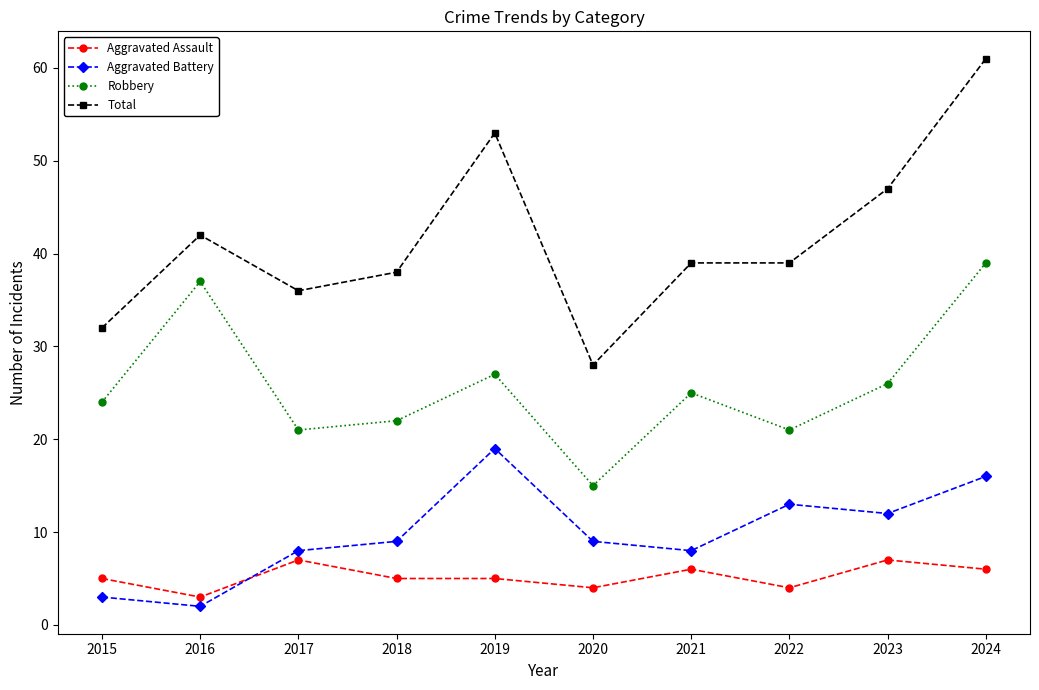

Is it true that Total equals 47 at 2023?

True